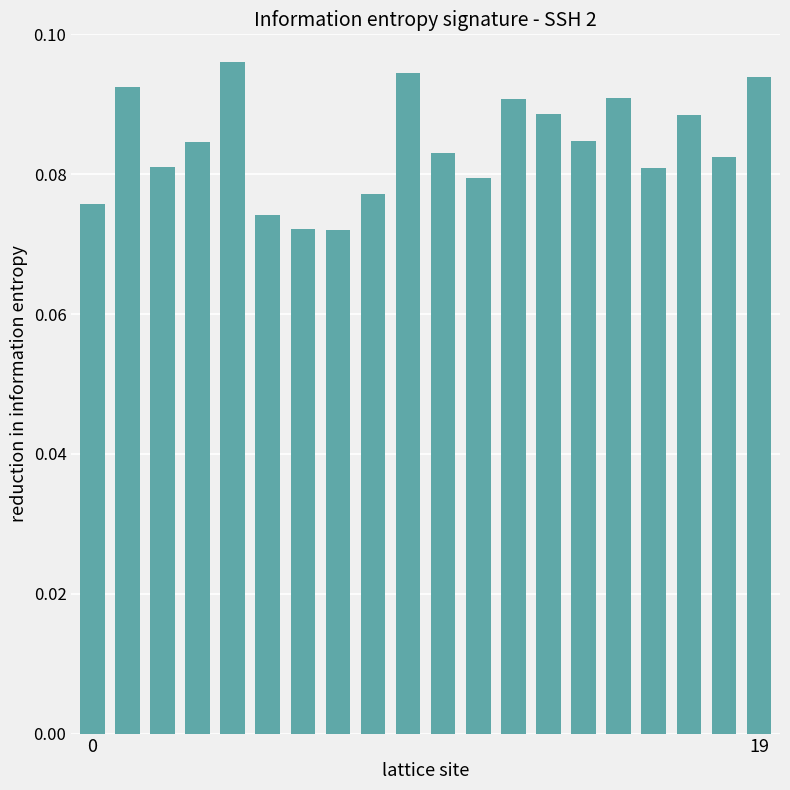

Does the chart contain stacked bars?

No